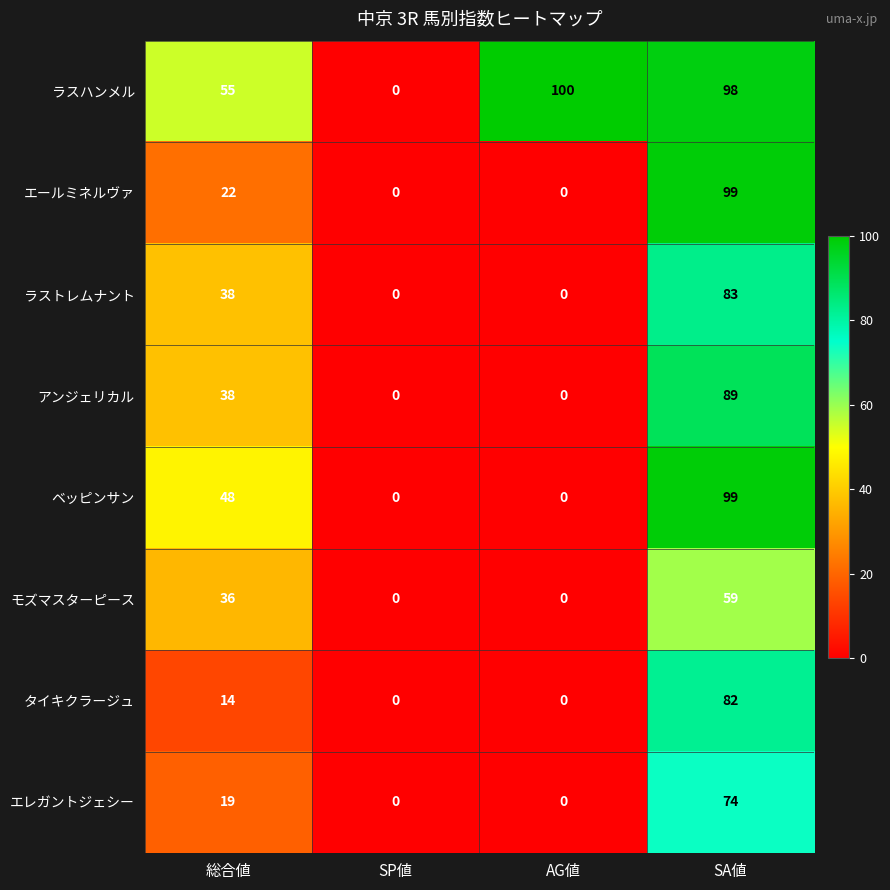

What is the approximate value of エレガントジェシー at 総合値, to the nearest 10?

20